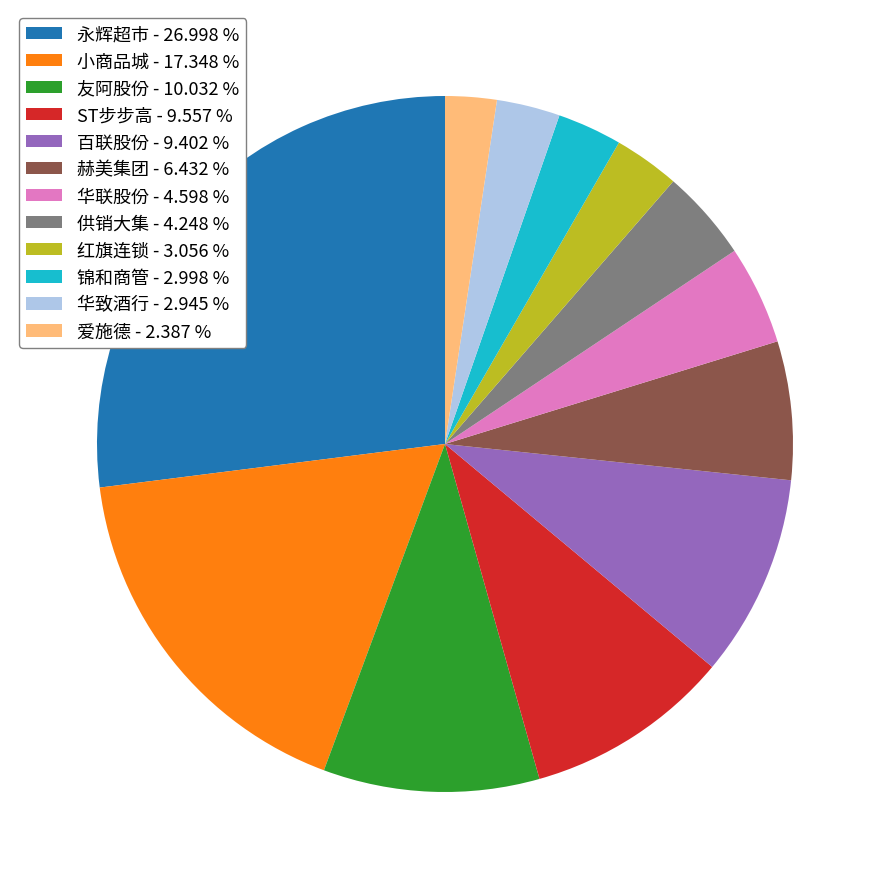

Is there a majority slice in this chart?

No